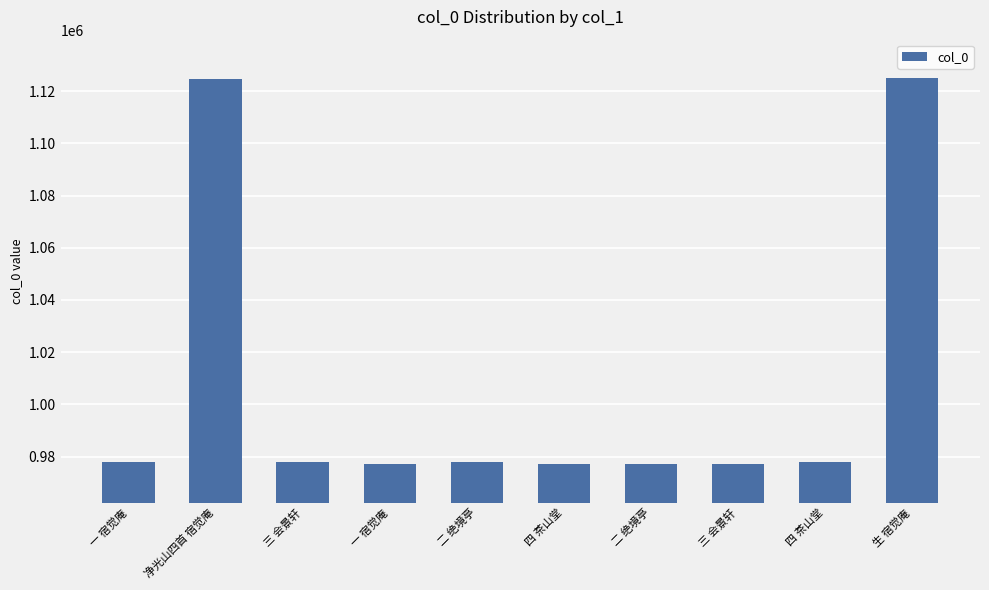

Reading right to left, transcribe all the data shown in this chart.

1124915	978032	977152	977153	977154	978031	977155	978030	1124735	978033